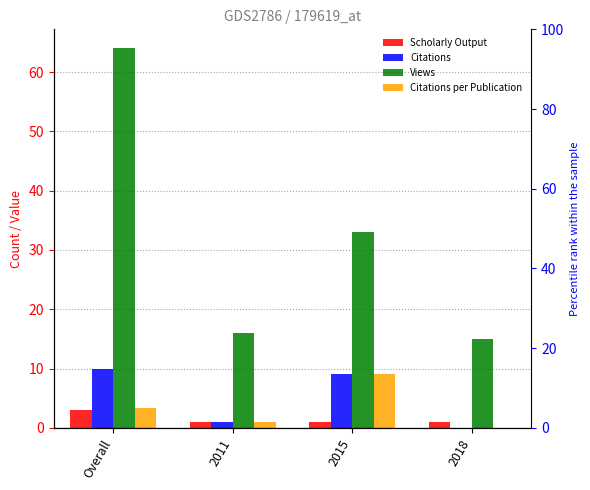

Does the chart contain stacked bars?

No